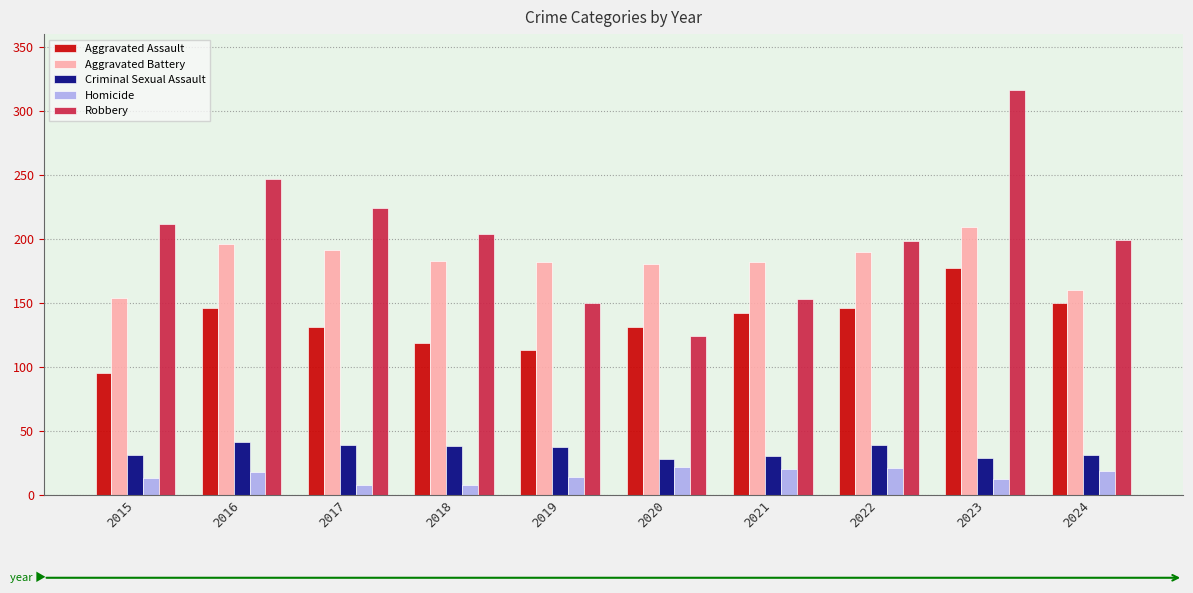

What is the maximum value shown in the chart?

316